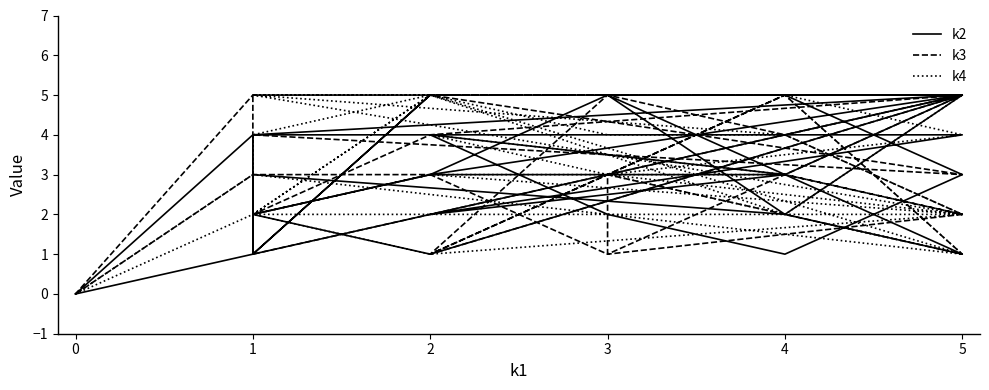

List the series in order of their peak value, lowest first.

k2, k3, k4